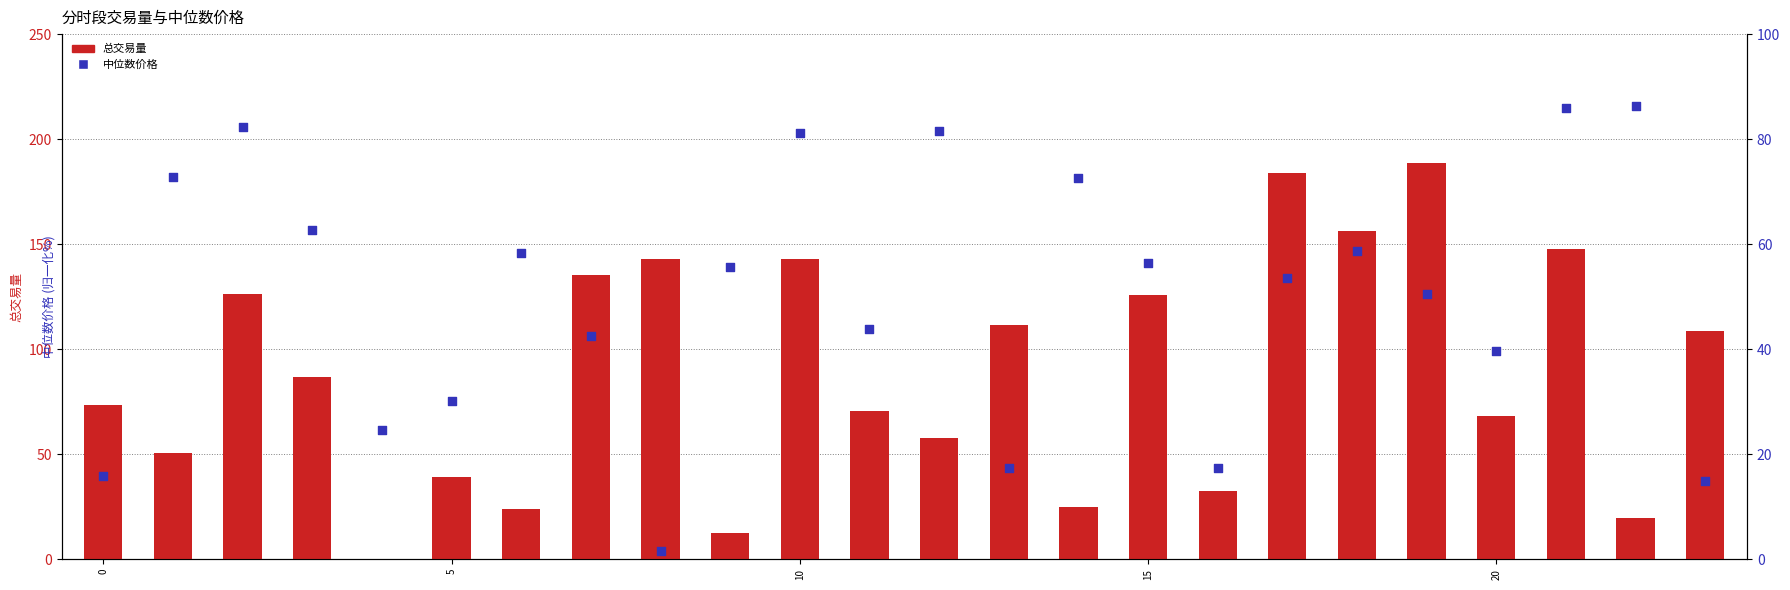

At which category is the sum across all series the highest?

19